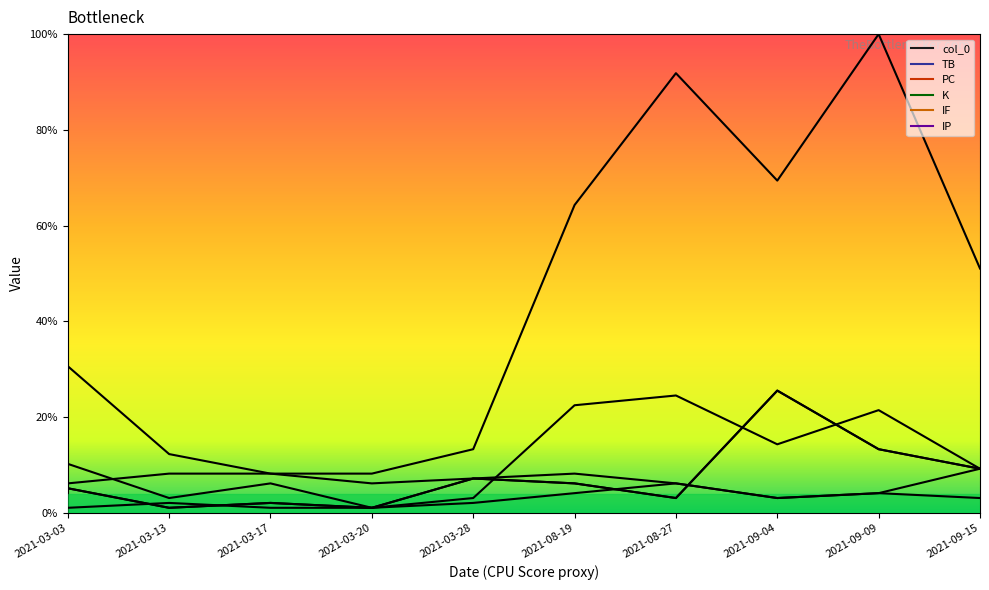

What is the smallest value displayed?

1.0